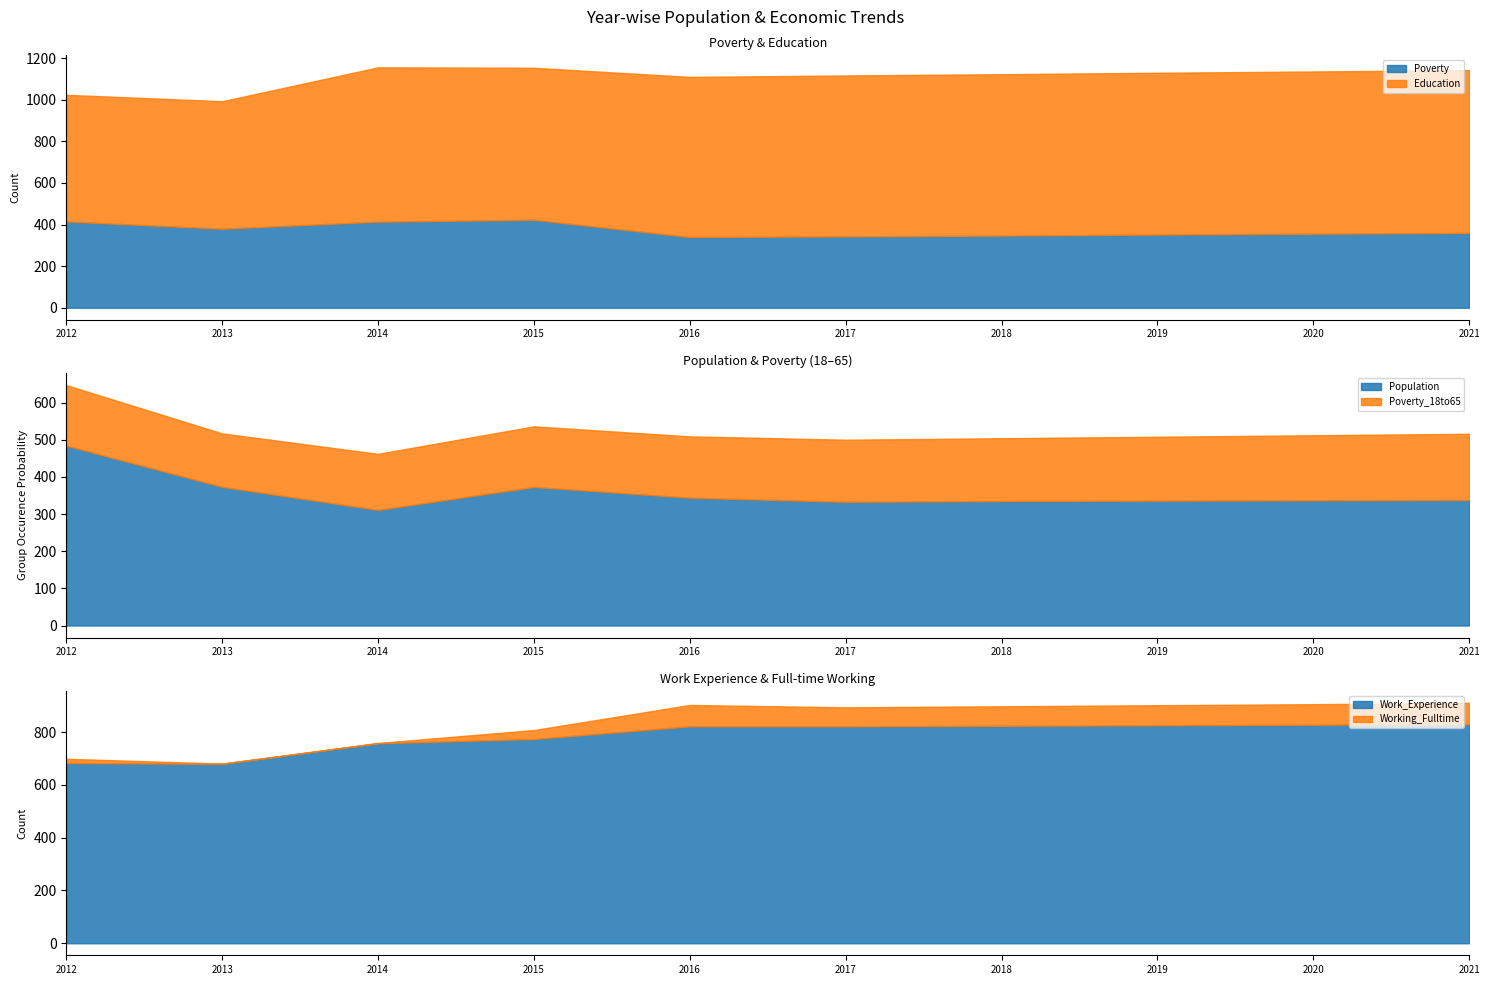

What is the minimum value shown in the chart?

1